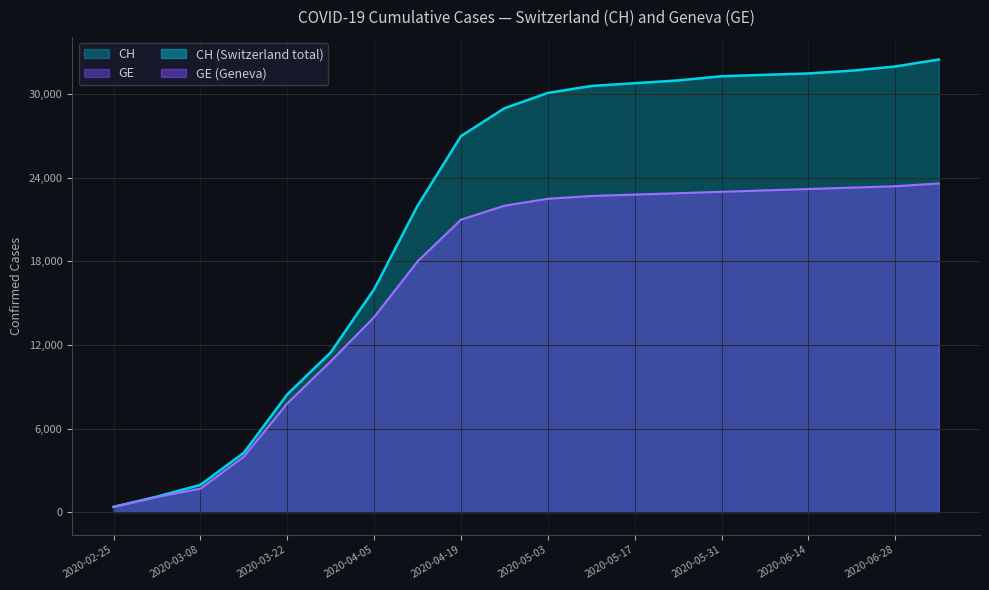

What is the difference between the second highest and minimum values in the CH series?

31625